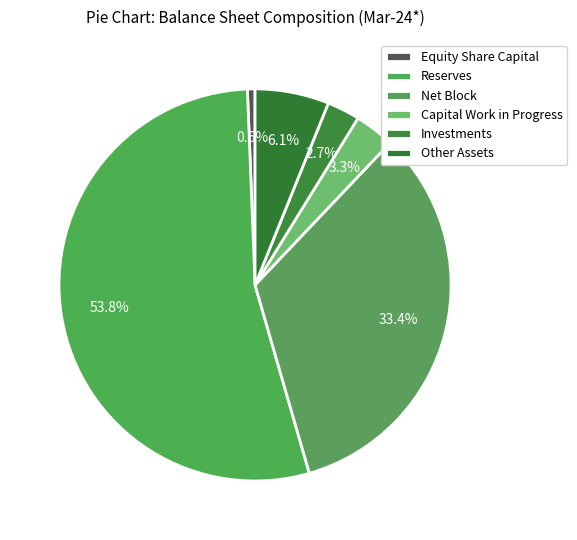

Which slice represents more than half of the pie?

Reserves